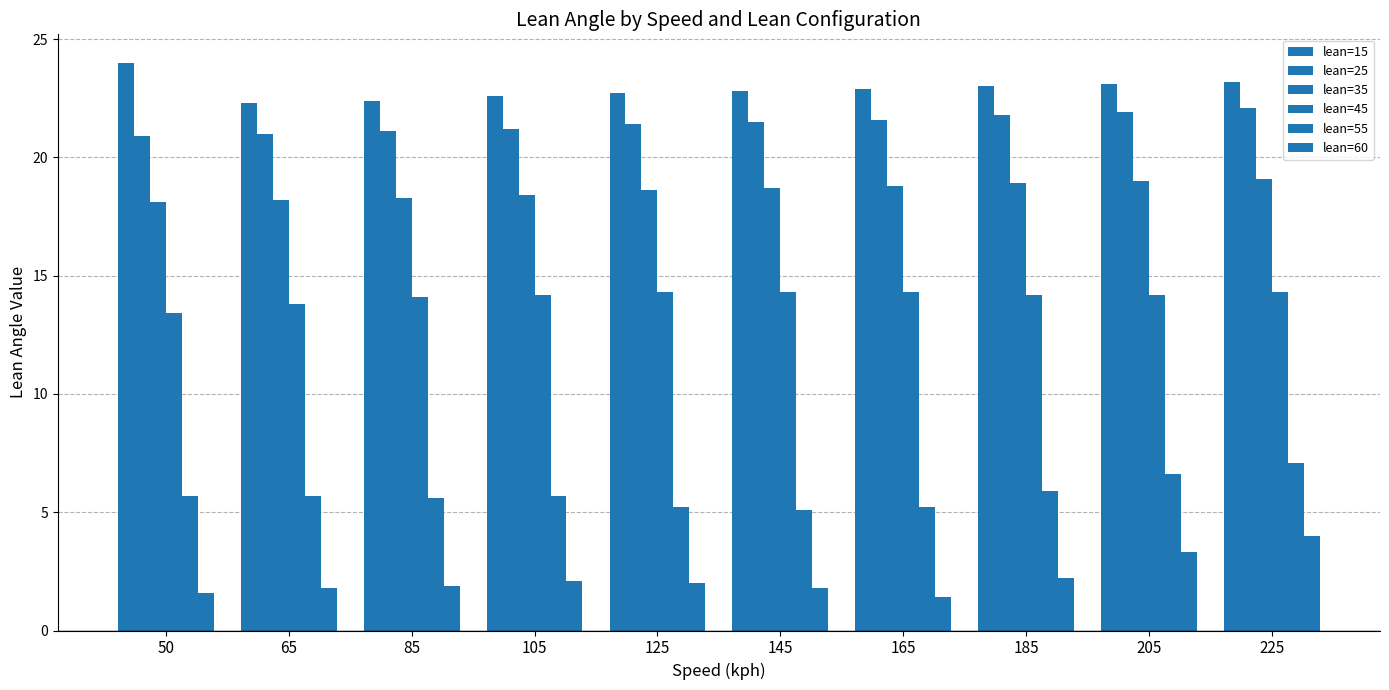

Rank the series by their maximum value, from highest to lowest.

lean=15, lean=25, lean=35, lean=45, lean=55, lean=60